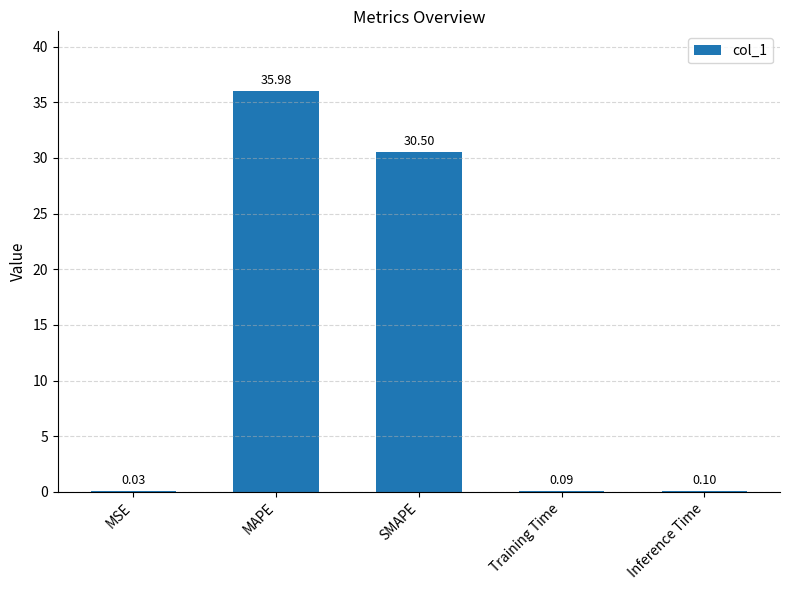

Between Training Time and MAPE, which is larger?

MAPE